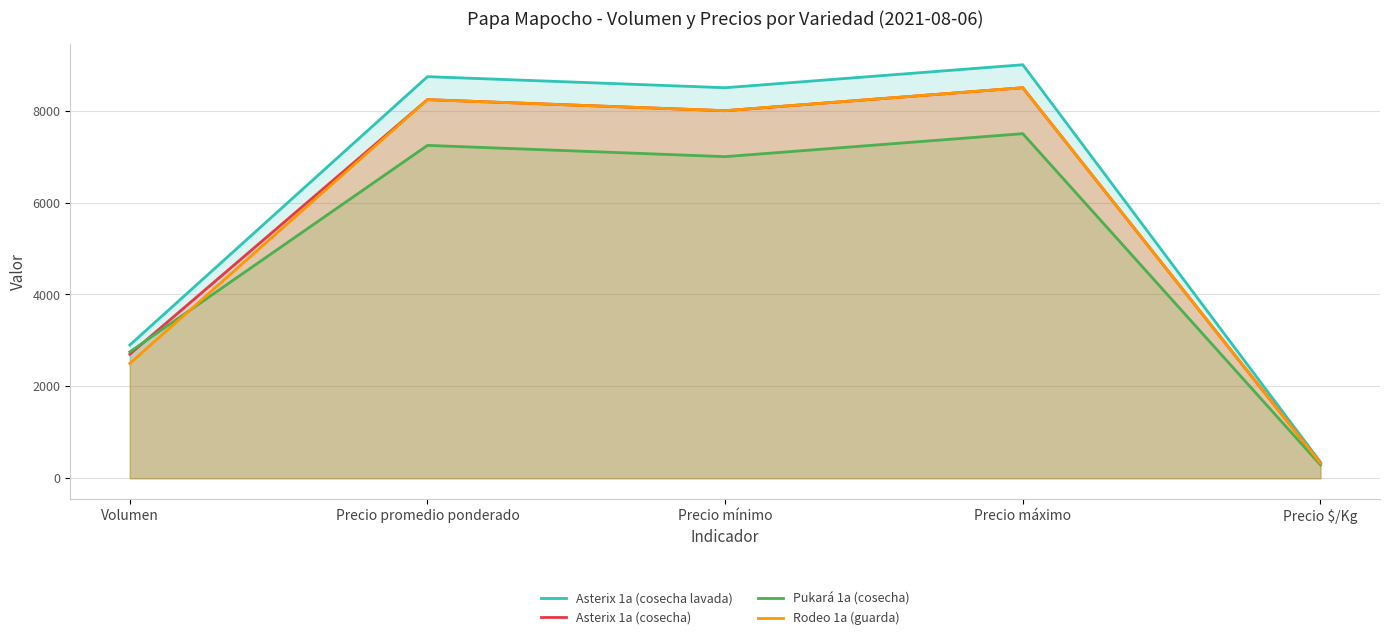

At how many categories does at least one series exceed 6194?

3